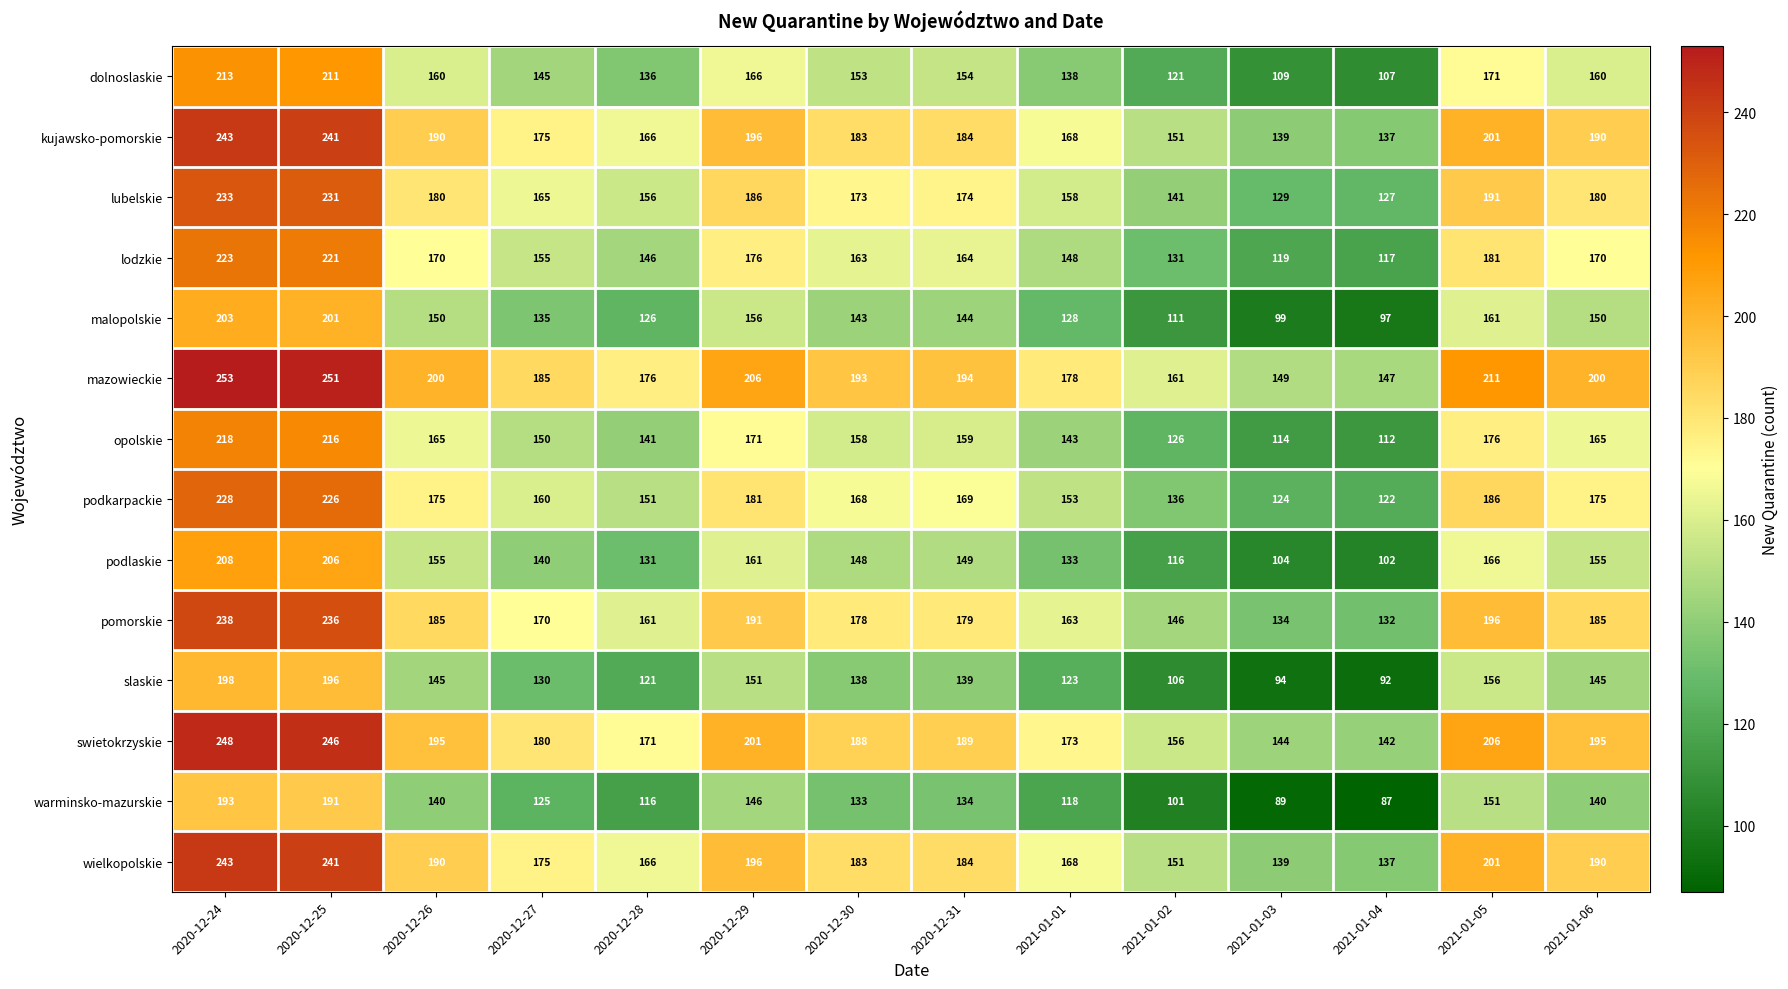

The mazowieckie series shows 200 at 2020-12-26. True or false?

True